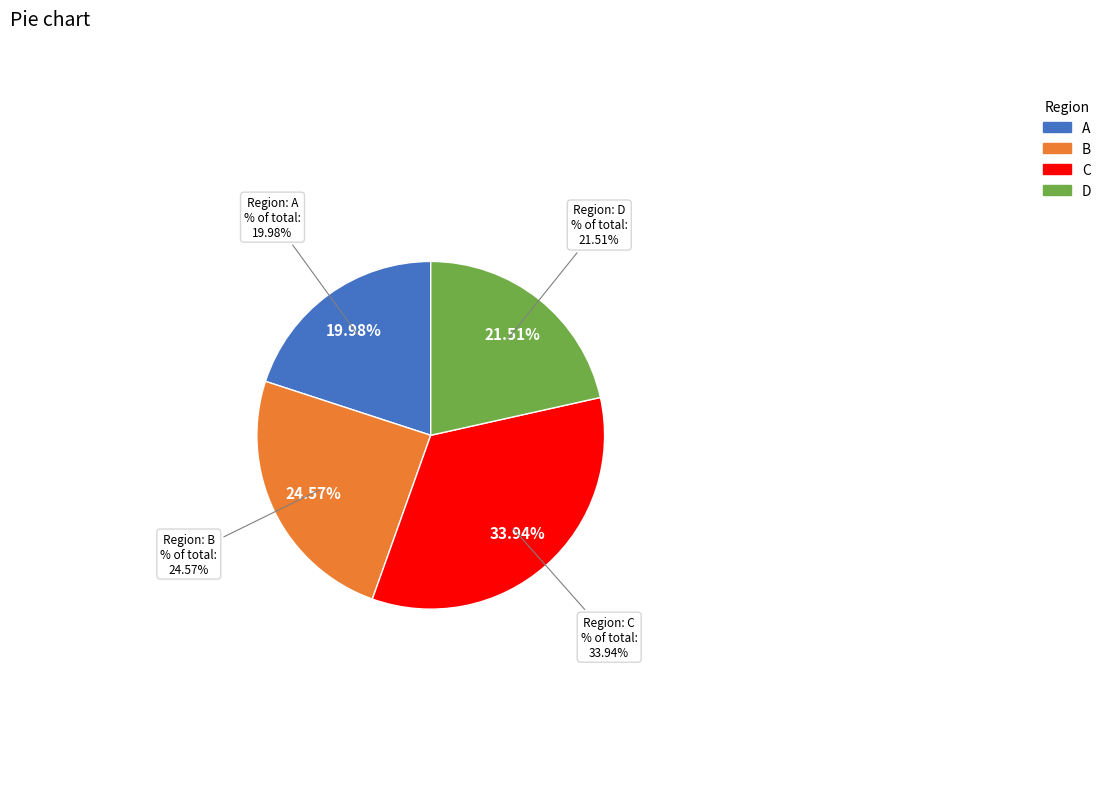

Which has a higher value, C or A?

C